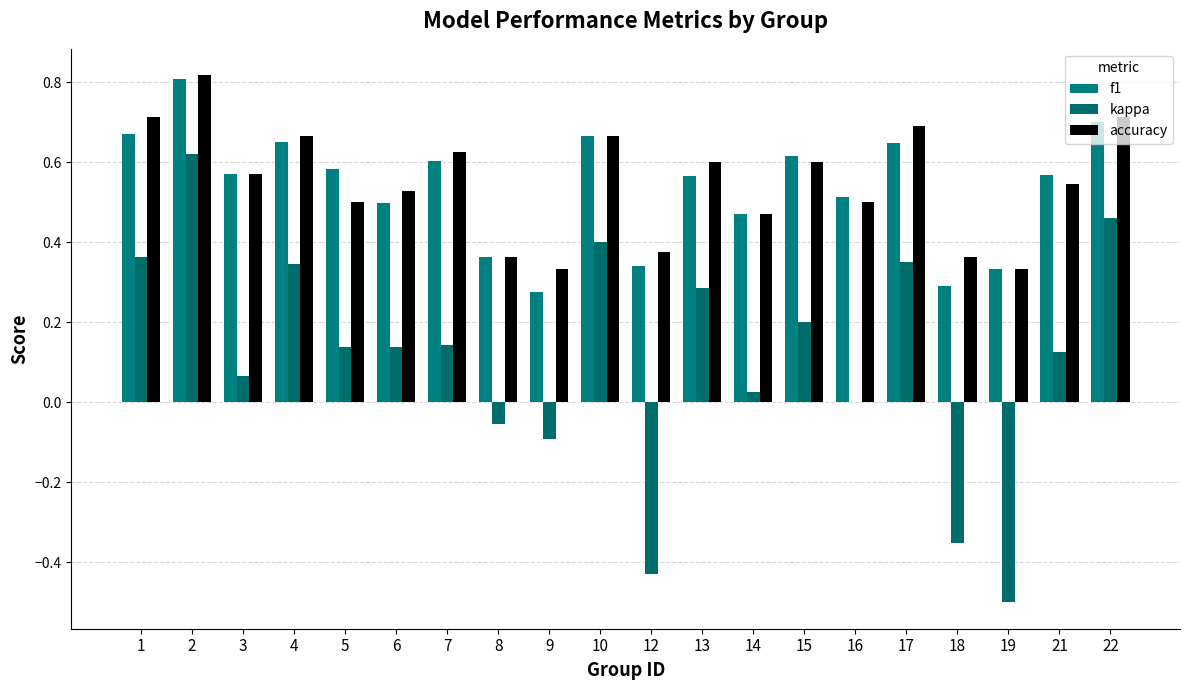

How many groups of bars are there?

20